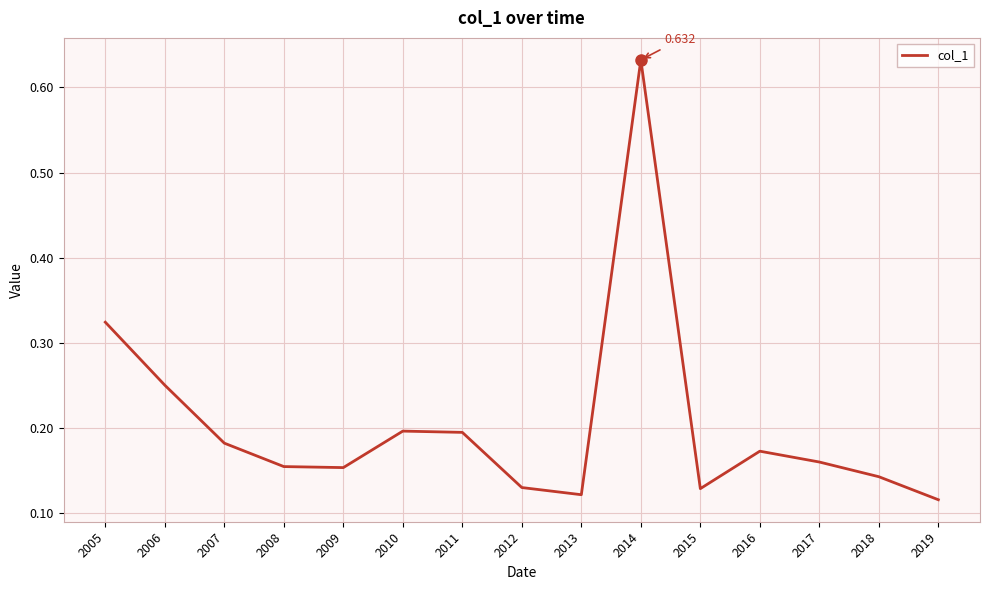

Is this an area chart (filled region under the line)?

No